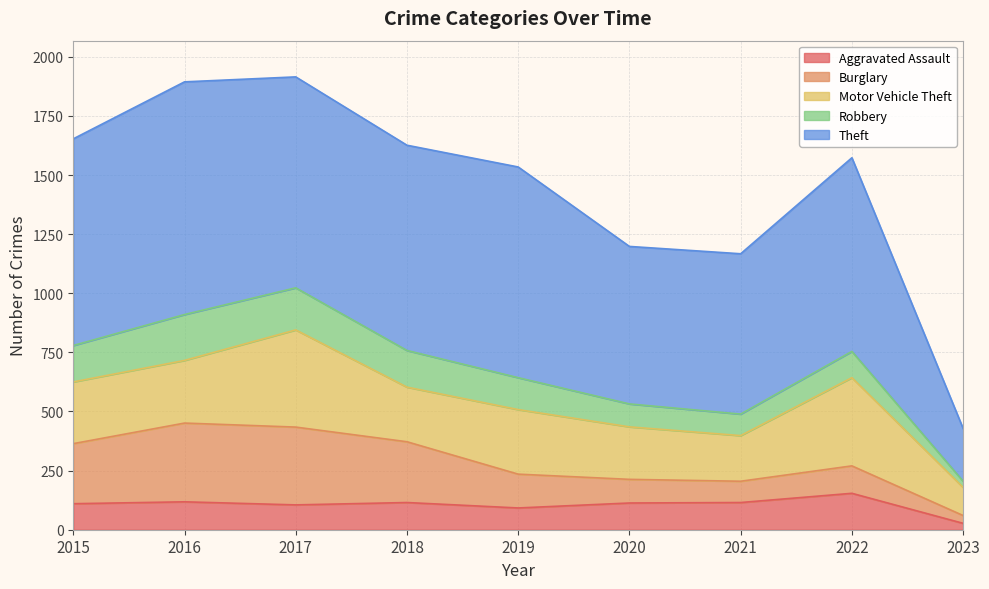

What are all the series names shown in the legend?

Aggravated Assault, Burglary, Motor Vehicle Theft, Robbery, Theft